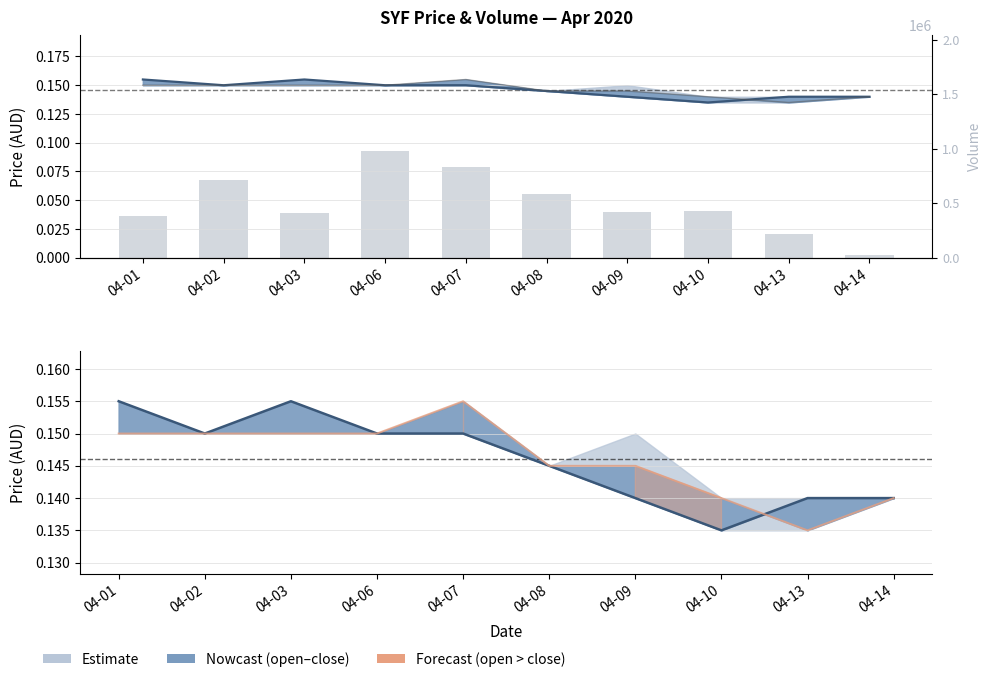

Reading right to left, what are all the values shown in this chart?

close: 0.1	0.1	0.1	0.1	0.1	0.1	0.1	0.2	0.1	0.2
vol: 0.0	0.0	0.0	0.0	0.1	0.1	0.1	0.0	0.1	0.0